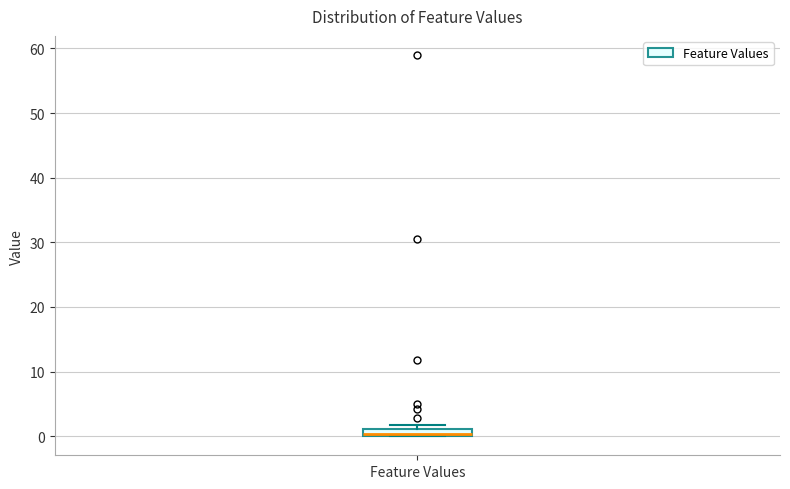

Where is the lower edge of the box for Feature Values on the y-axis? The values are not printed on the chart, so give them approximately, as read against the axis.

0